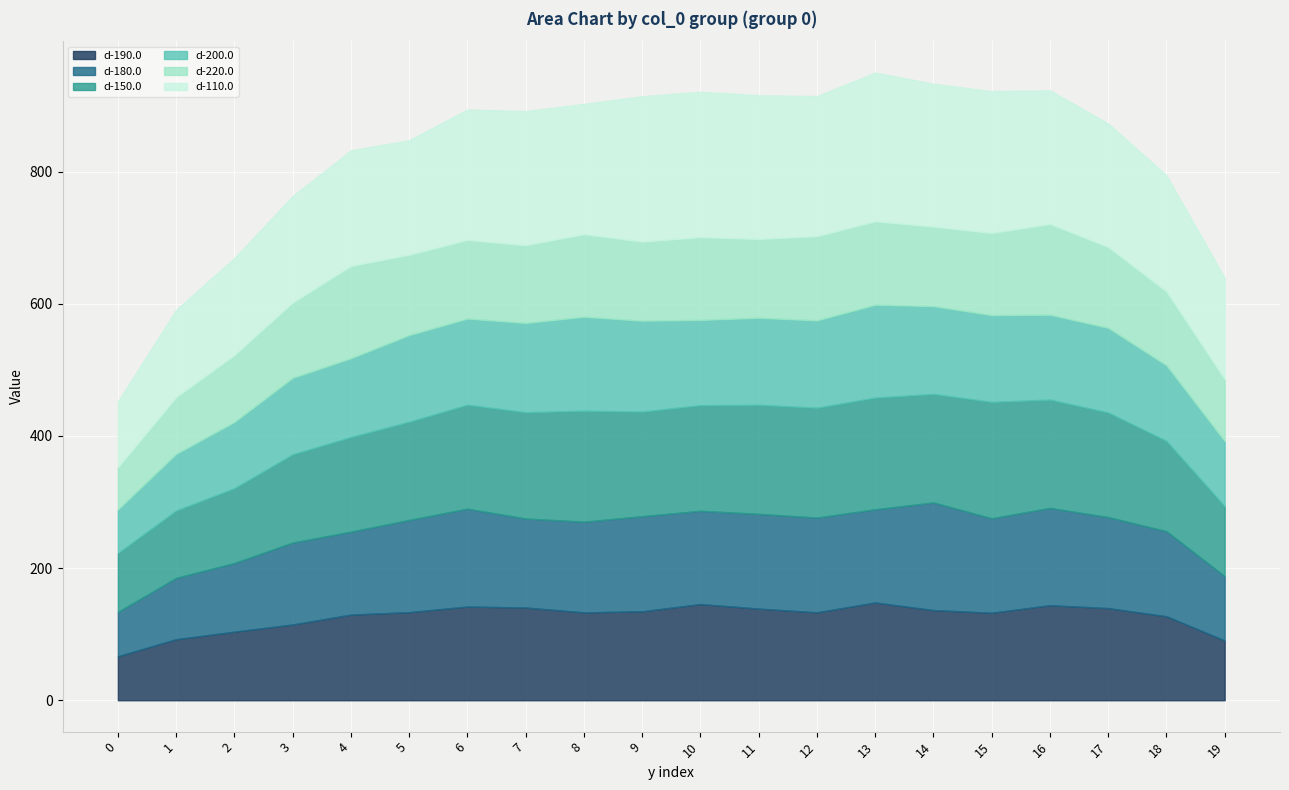

At which category does d-150.0 reach its first local valley?

9